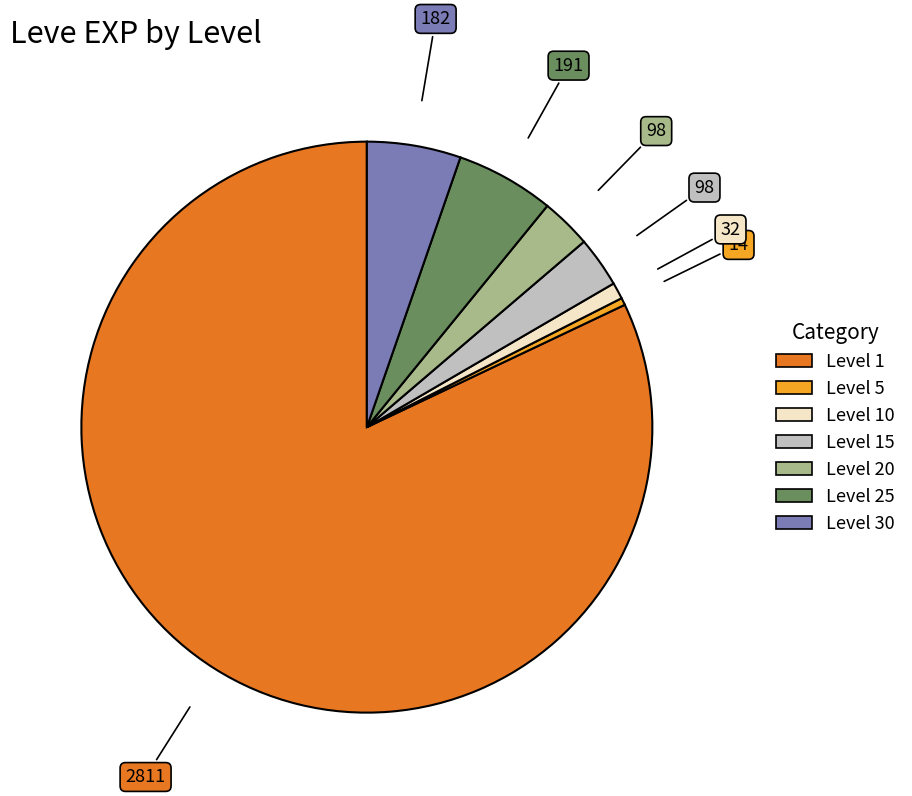

Which has a higher value, Level 20 or Level 30?

Level 30